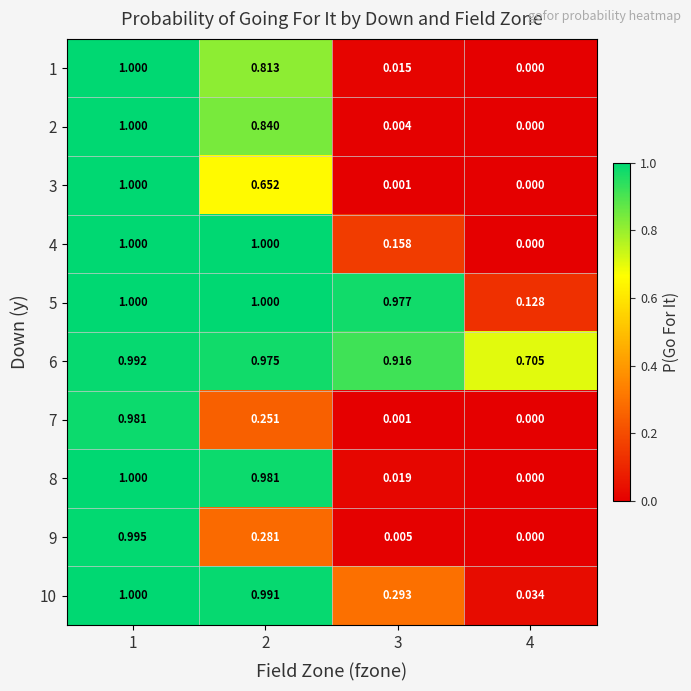

Is the value of 2 at 2 greater than the value of 1 at 1?

No